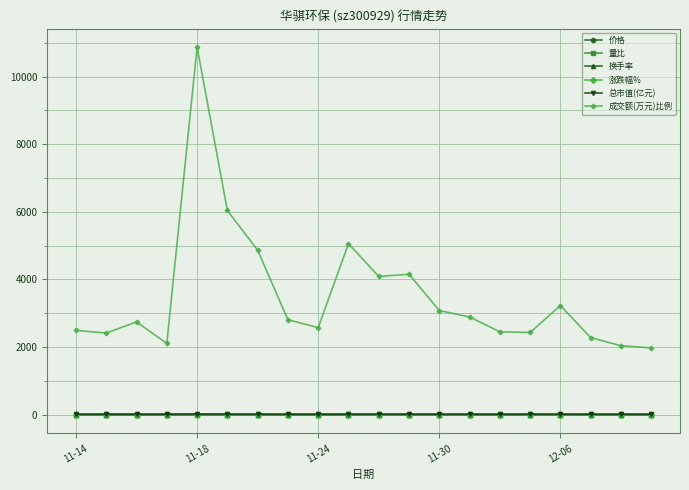

Which series has the largest total across all categories?

成交额(万元)比例